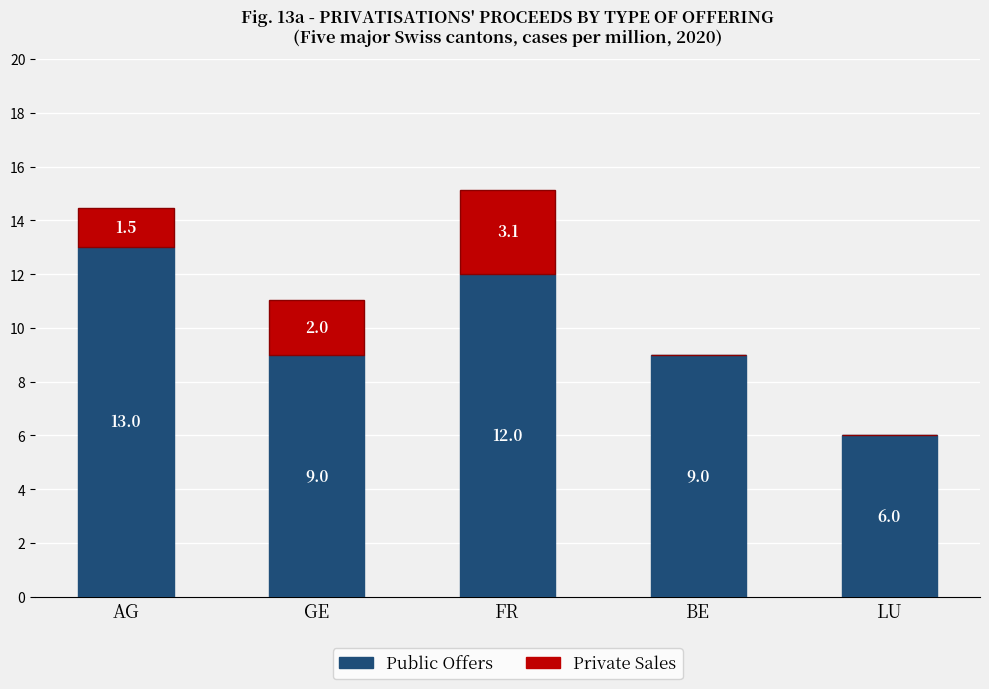

Is it true that Public Offers equals 13.5 at BE?

False